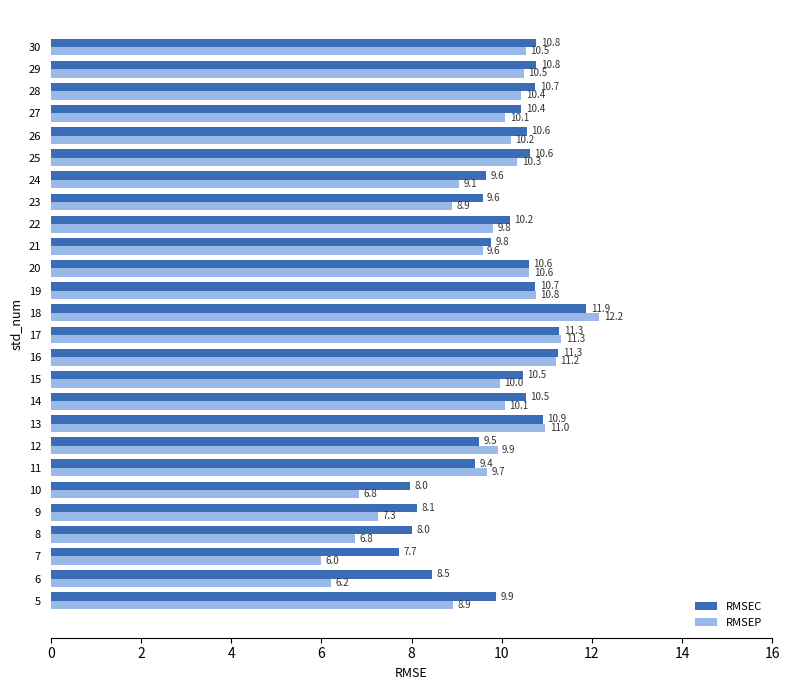

Where is RMSEP nearest to the value 9?

24